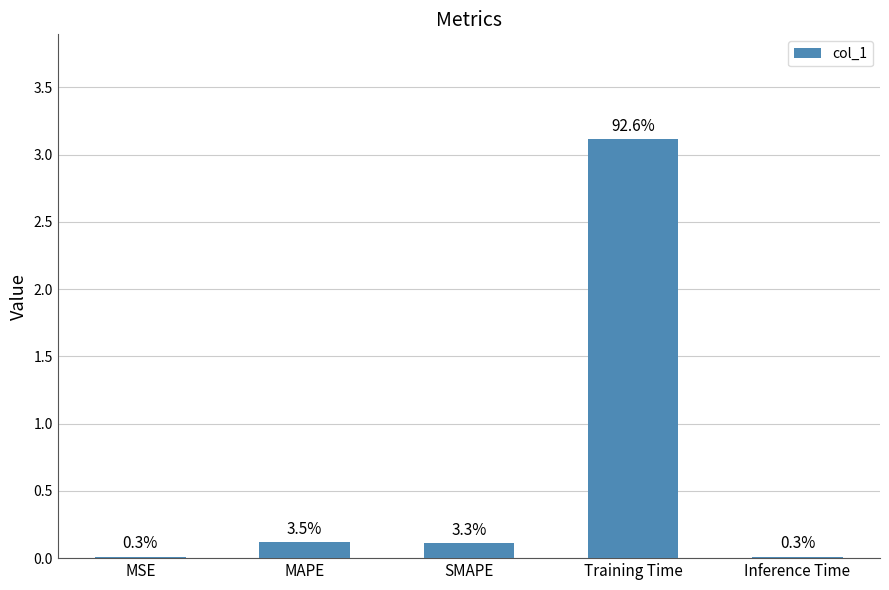

Which has a higher value, Training Time or MAPE?

Training Time